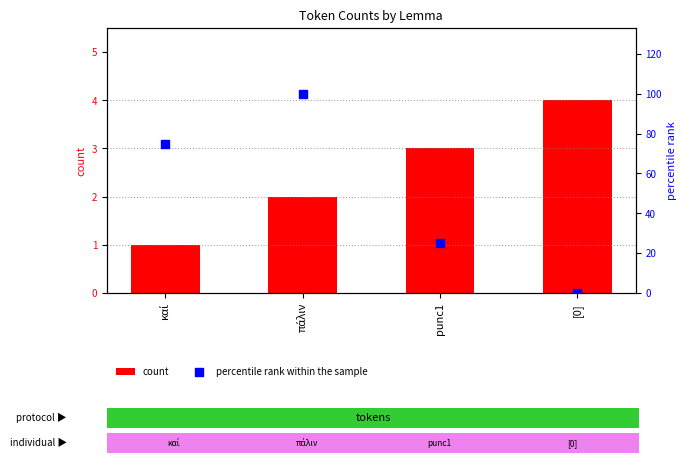

What are all the series names shown in the legend?

count, percentile rank within the sample